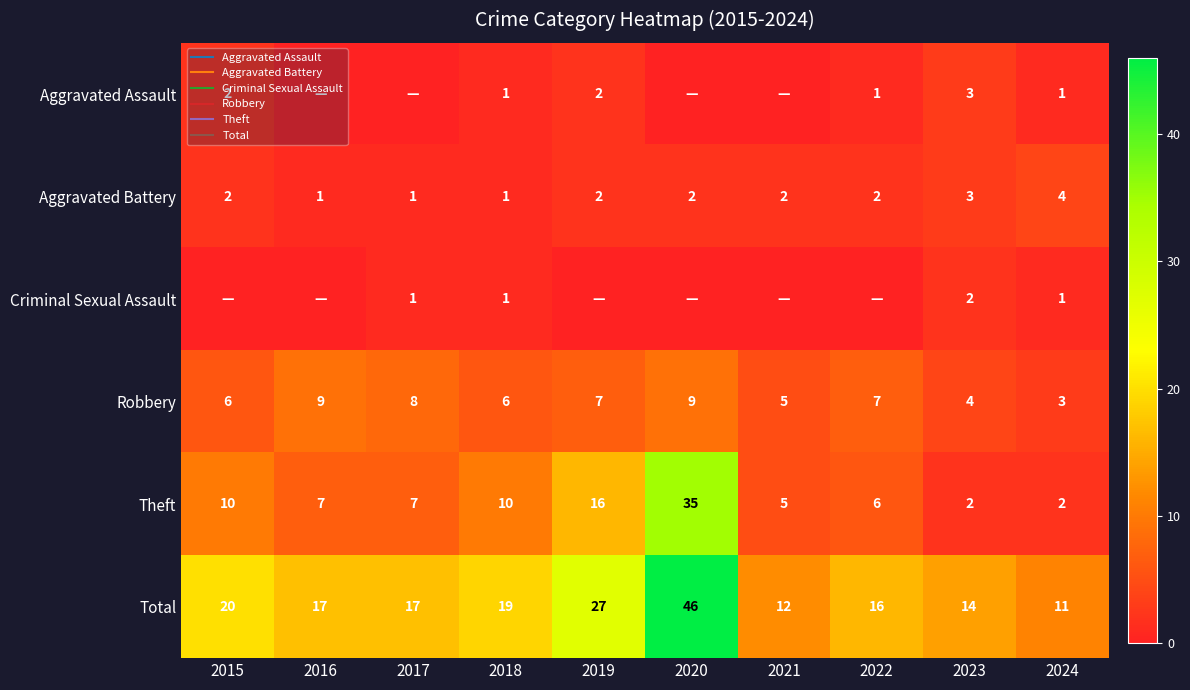

Between 2019 and 2020, which is larger?

2019